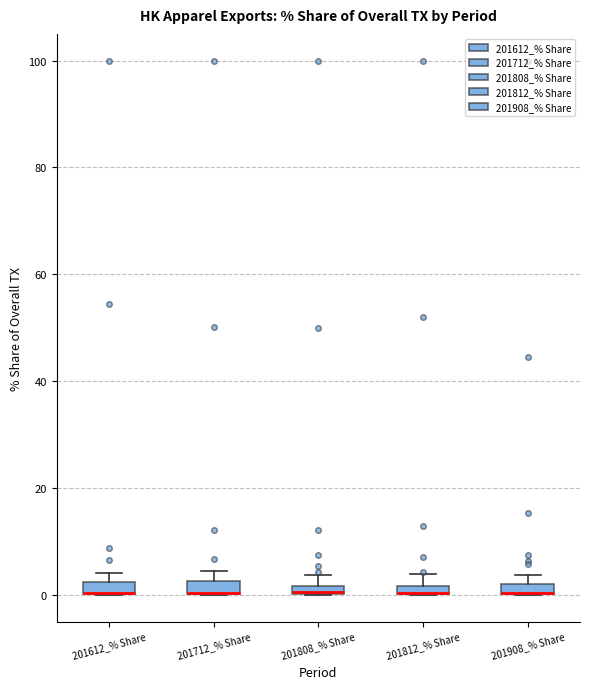

Where is the upper edge of the box for 201908_% Share on the y-axis? The values are not printed on the chart, so give them approximately, as read against the axis.

2